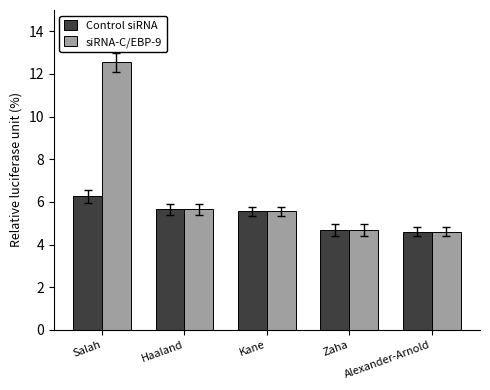

What is the minimum value for Control siRNA?

4.6